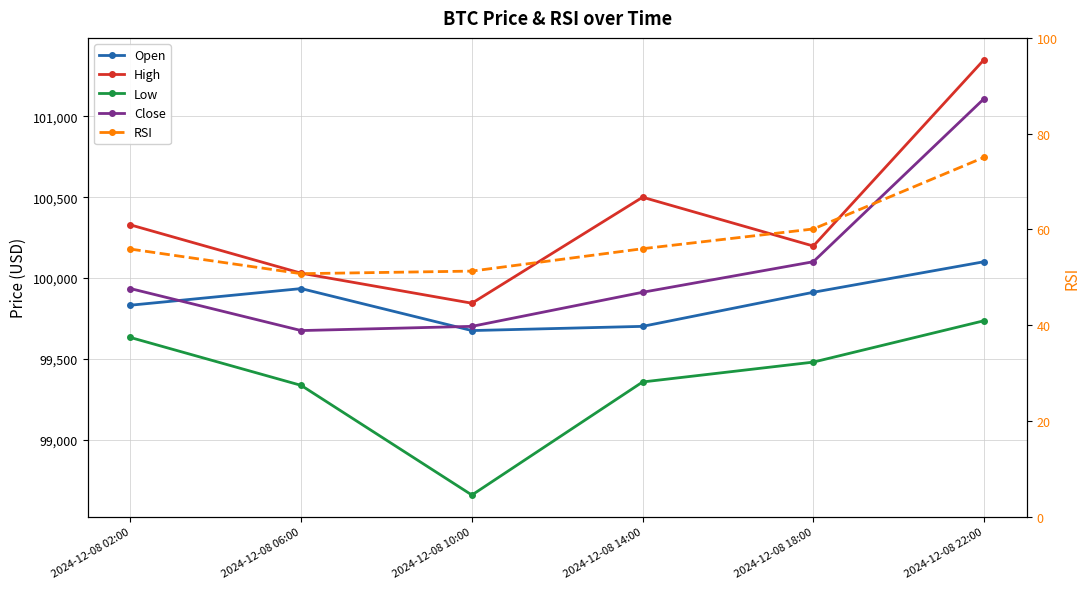

True or false: Open and RSI intersect in this chart.

False